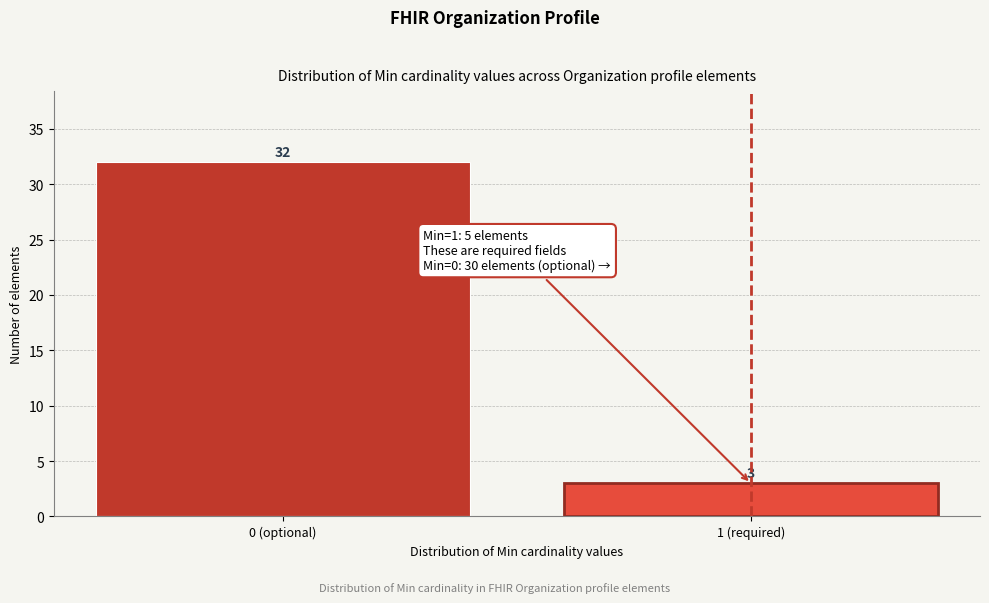

Reading left to right, what are all the values shown in this chart?

0 (optional)=32	1 (required)=3